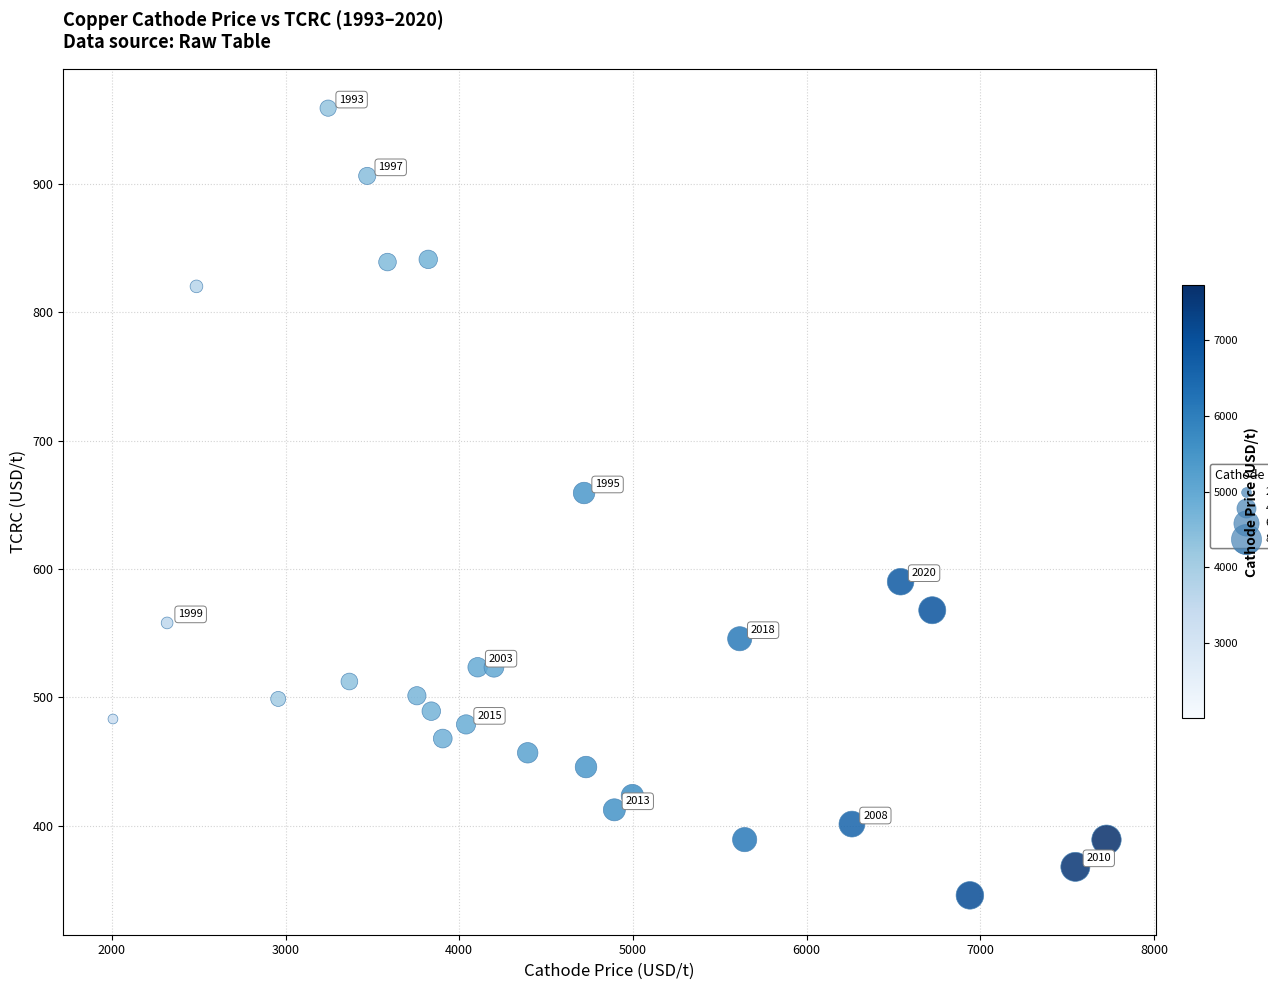

What Y value in the scatter plot is closest to 652?

659.2